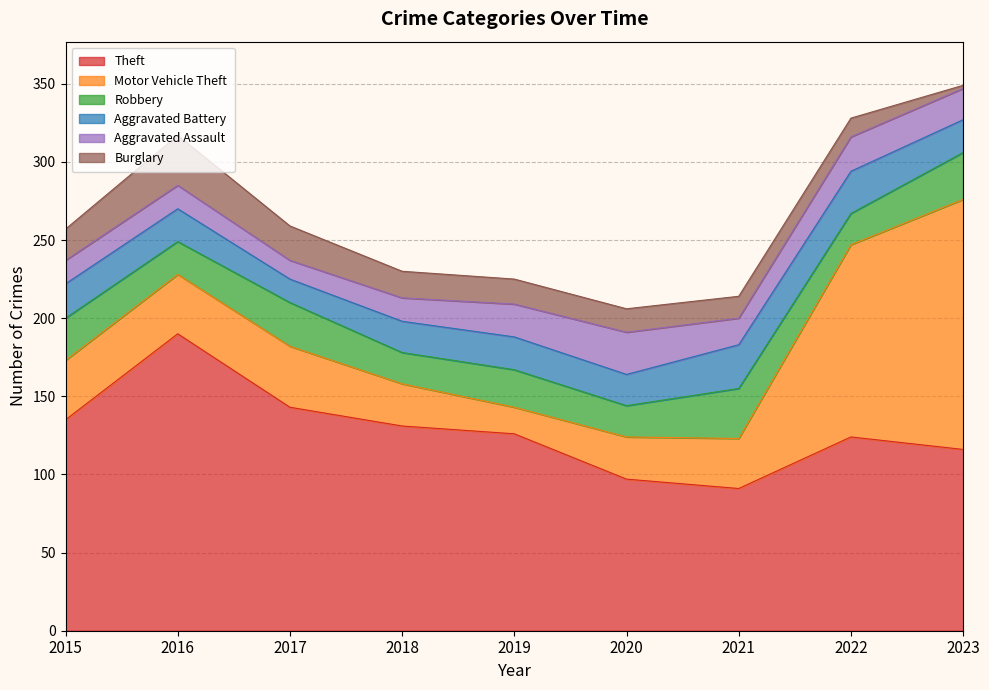

What is the value of the Aggravated Battery point at the 1st from the left?

22